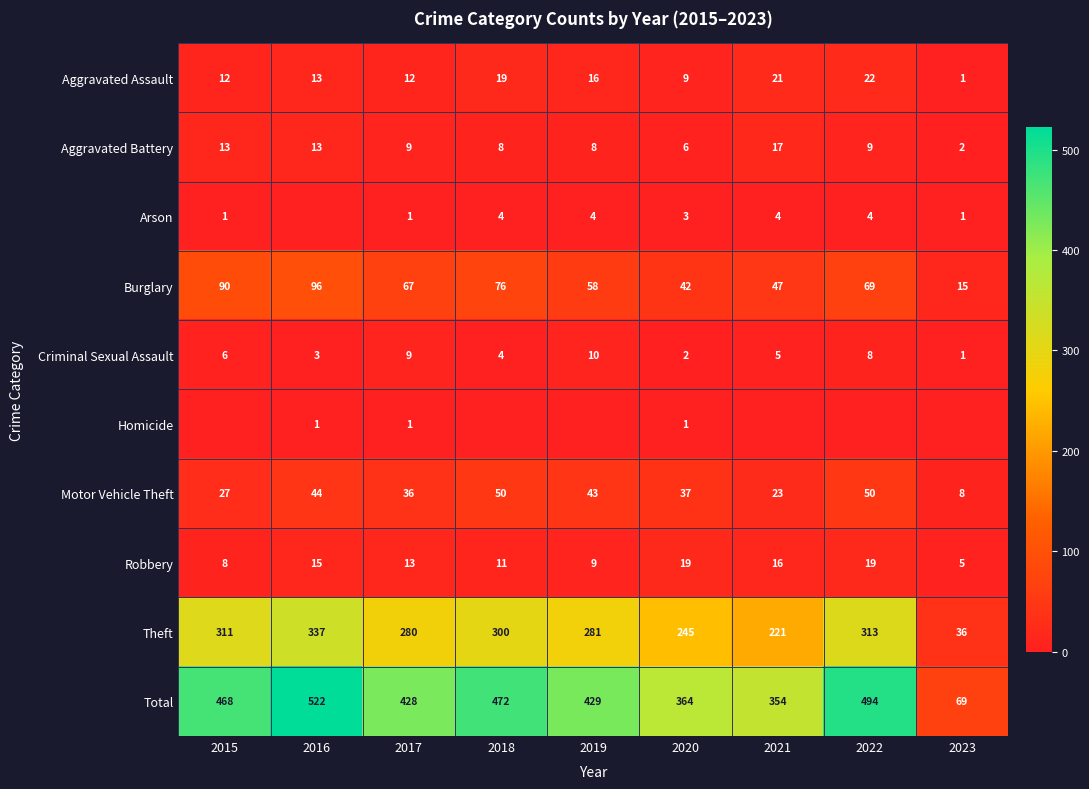

At which label does Aggravated Battery reach its minimum?

2023